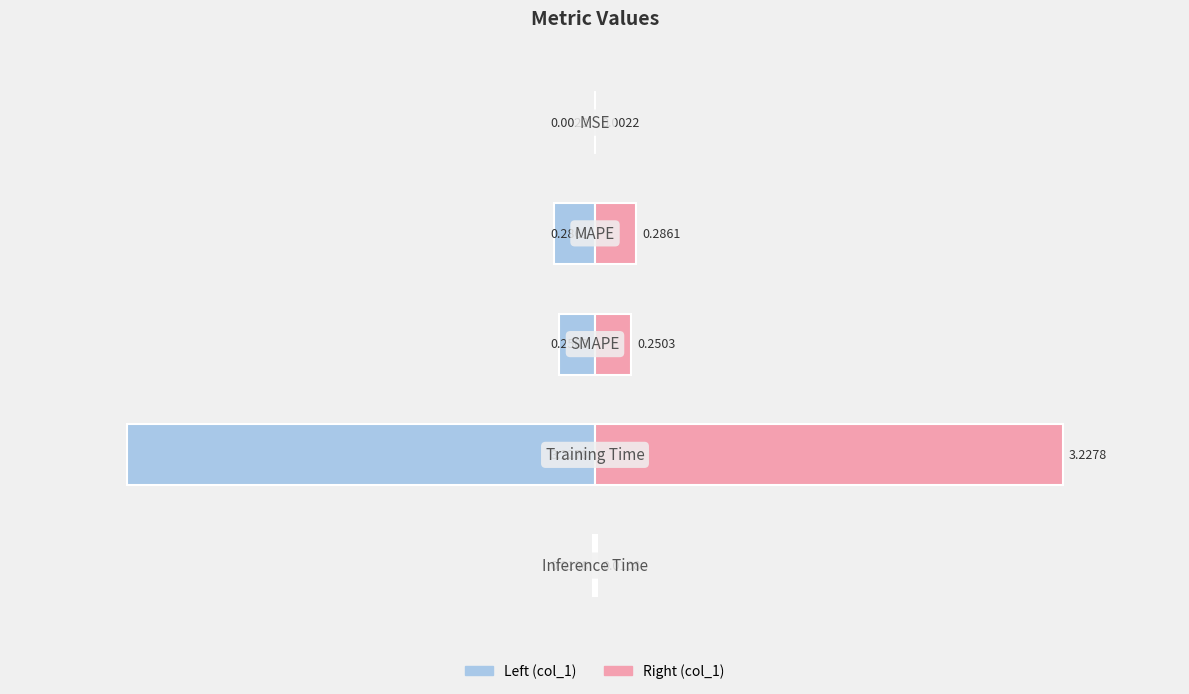

The value of col_1 (right) at 3 is 6.0. True or false?

False